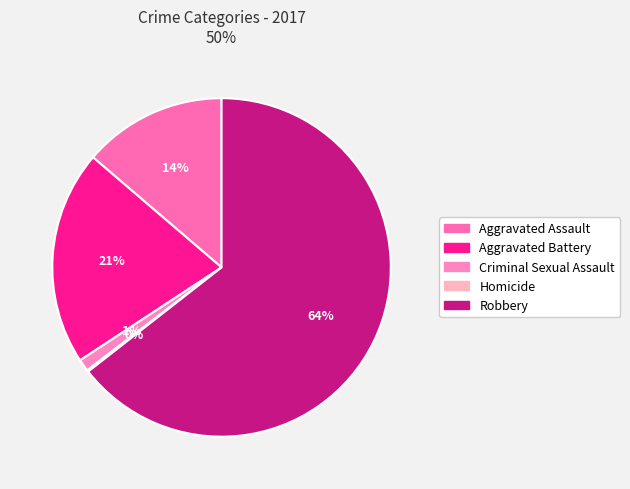

Is there any slice that represents more than half of the pie?

Yes